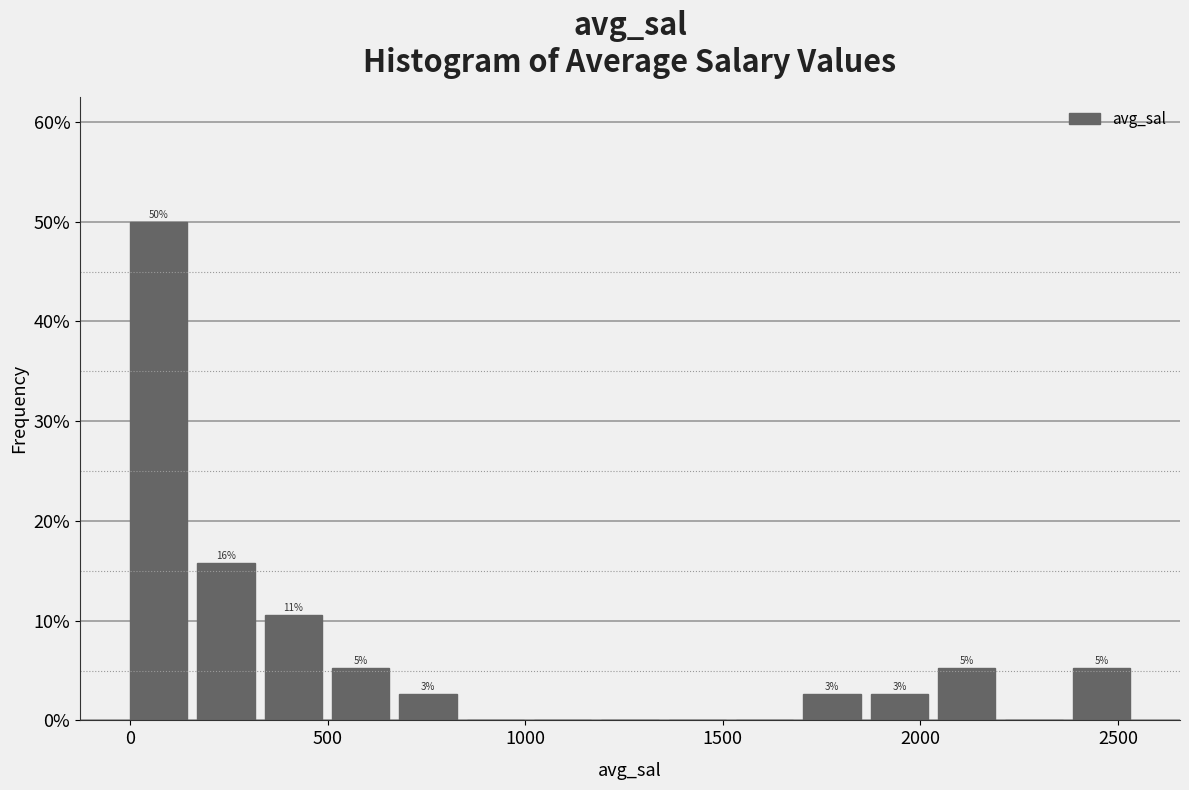

Read against the x-axis, roughly where is the centre of the tallest bar?

50